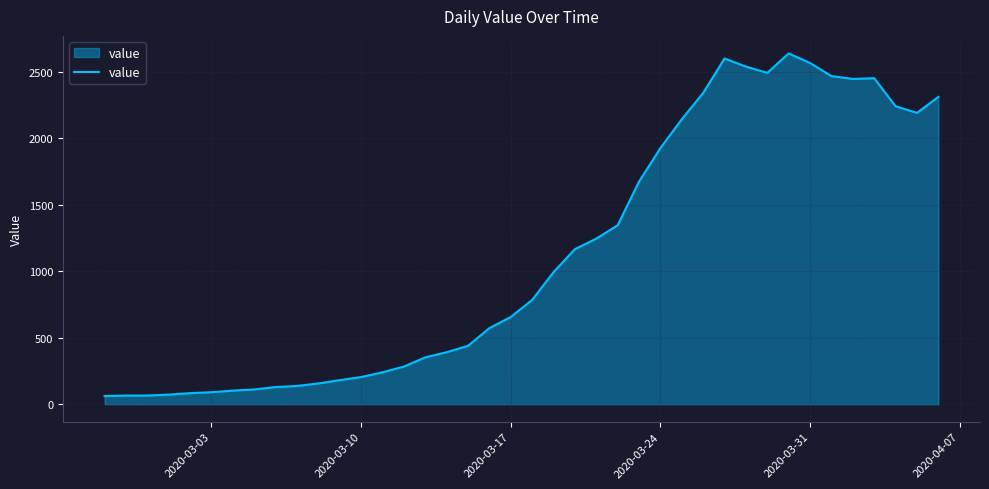

What is the minimum value shown in the chart?

61